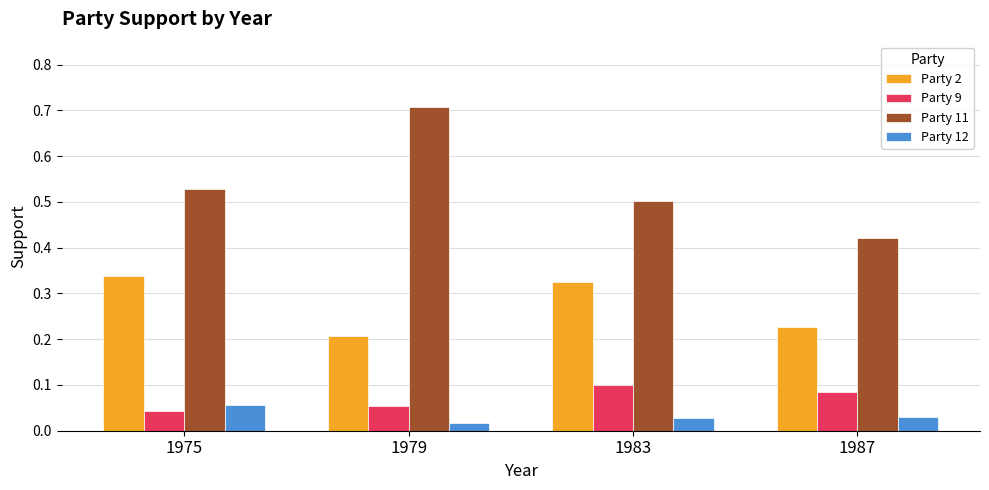

What are all the series names shown in the legend?

Party 2, Party 9, Party 11, Party 12